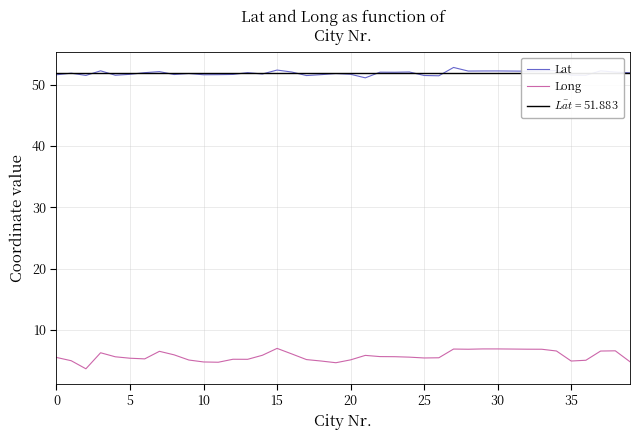

True or false: Long has more than 0 interior local peaks.

True